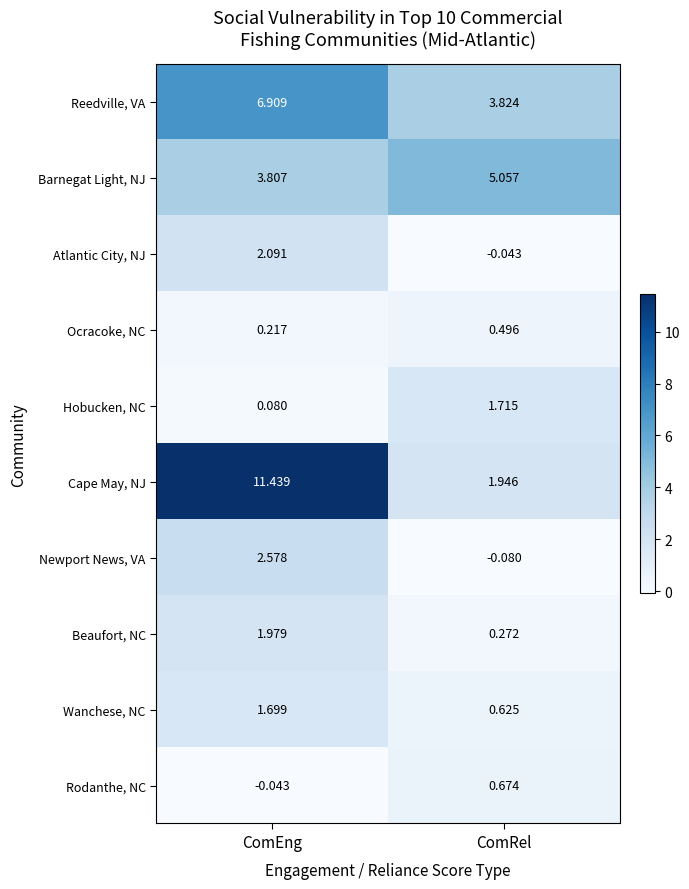

List the series in order of their peak value, highest first.

Cape May, NJ, Reedville, VA, Barnegat Light, NJ, Newport News, VA, Atlantic City, NJ, Beaufort, NC, Hobucken, NC, Wanchese, NC, Rodanthe, NC, Ocracoke, NC